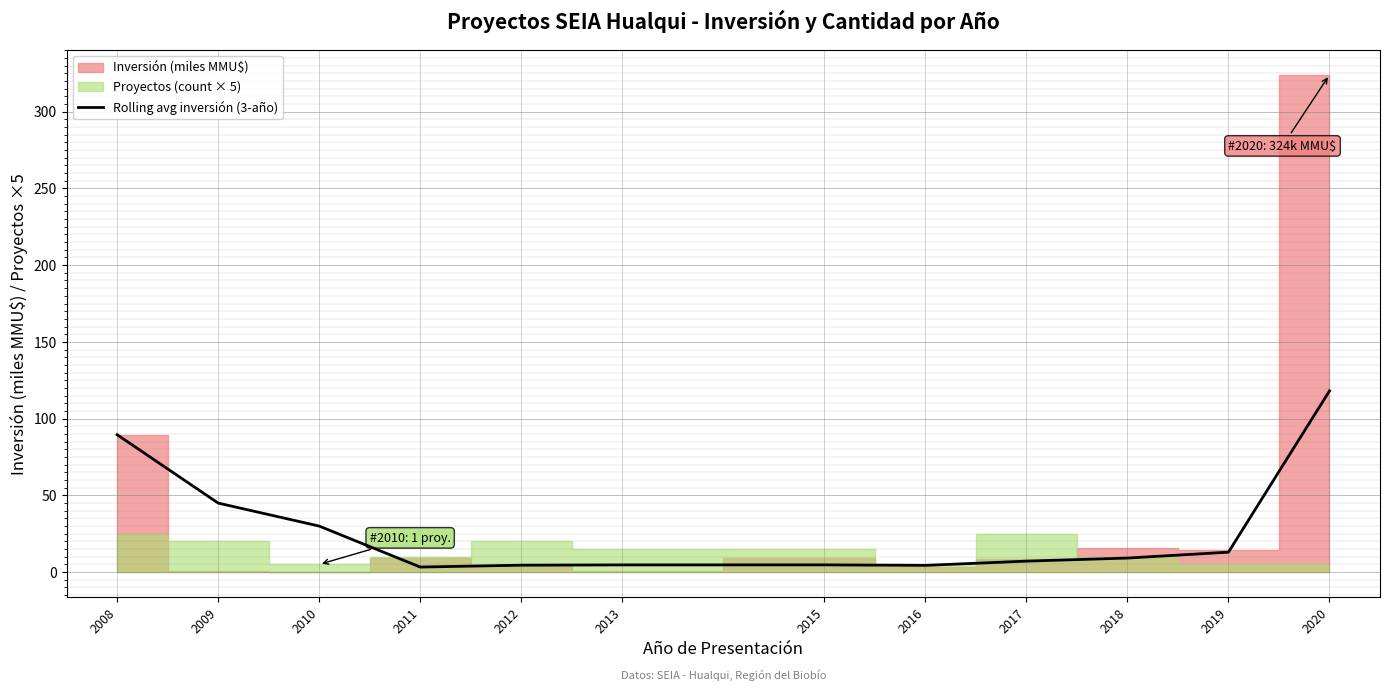

Does the chart display data point markers on the line(s)?

No